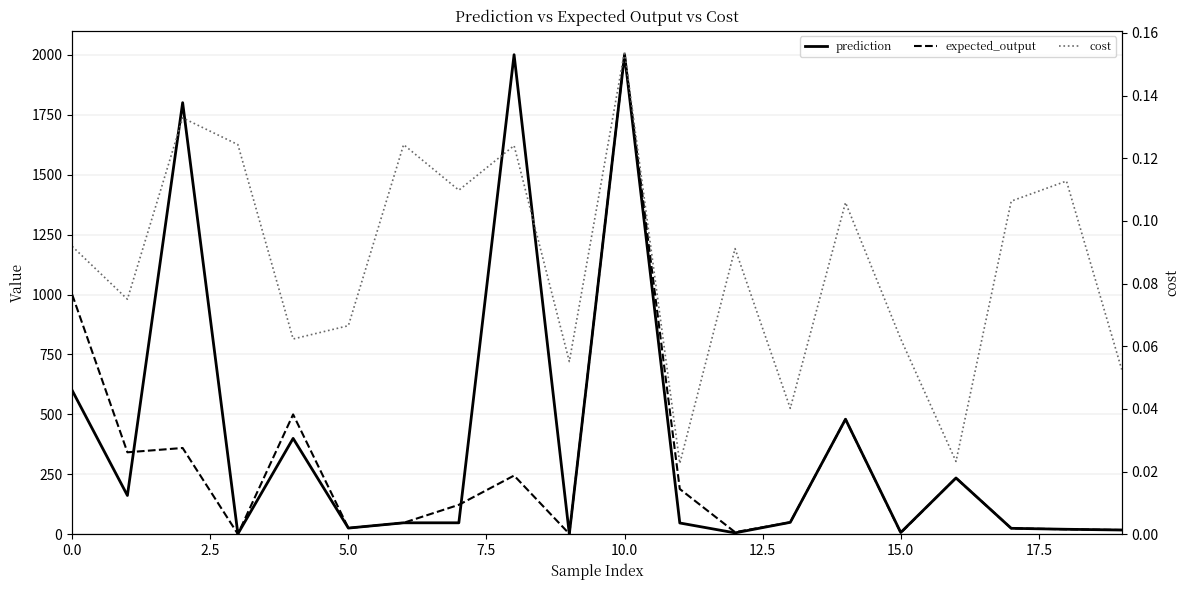

Does the chart display data point markers on the line(s)?

No